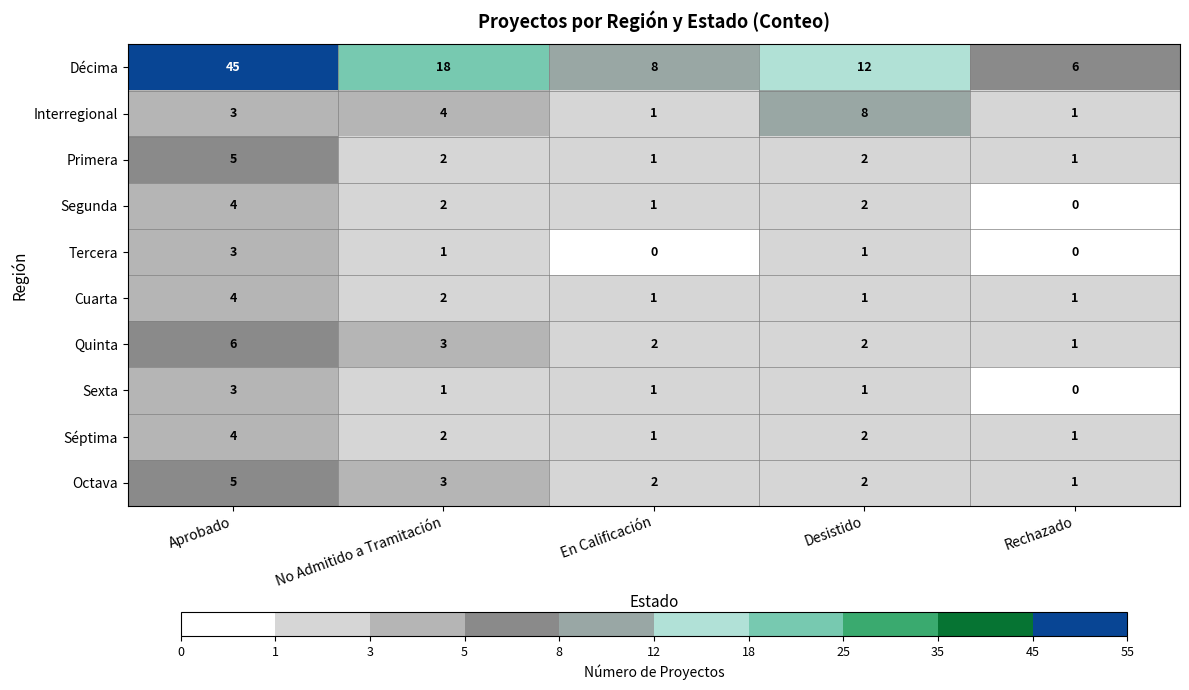

What is the total value across all series at Rechazado?

12